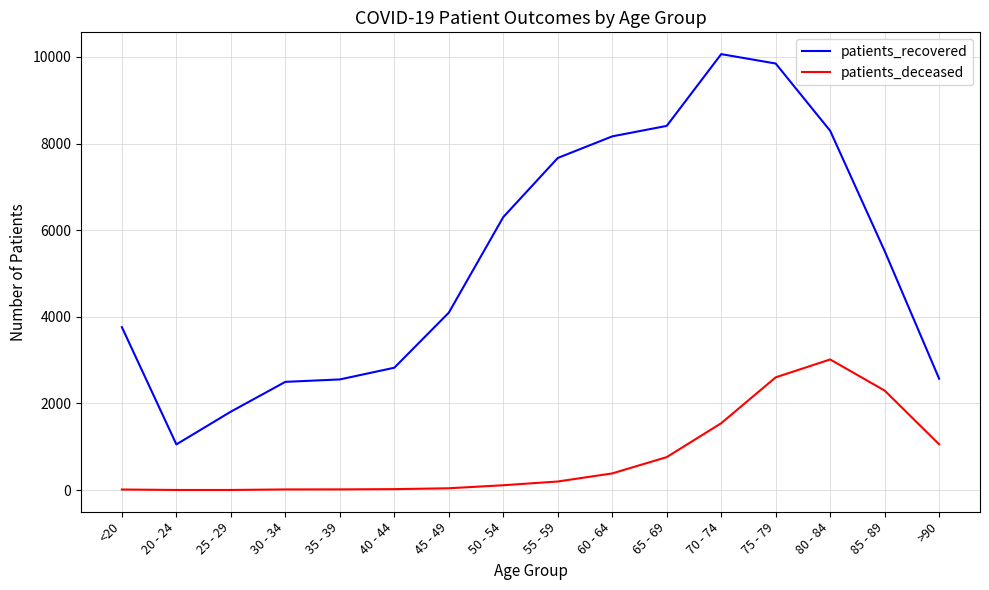

What is the sum of all patients_deceased values?

12088